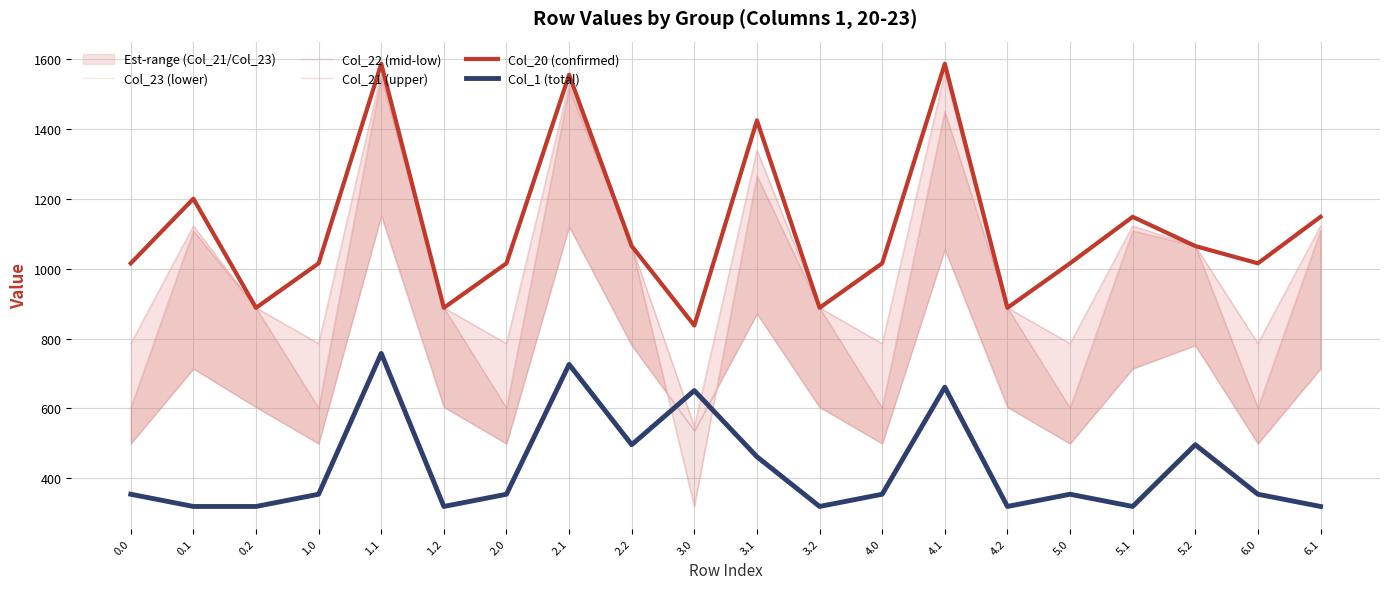

What value does the Col_20 (confirmed) series have at 3.2?

888.4